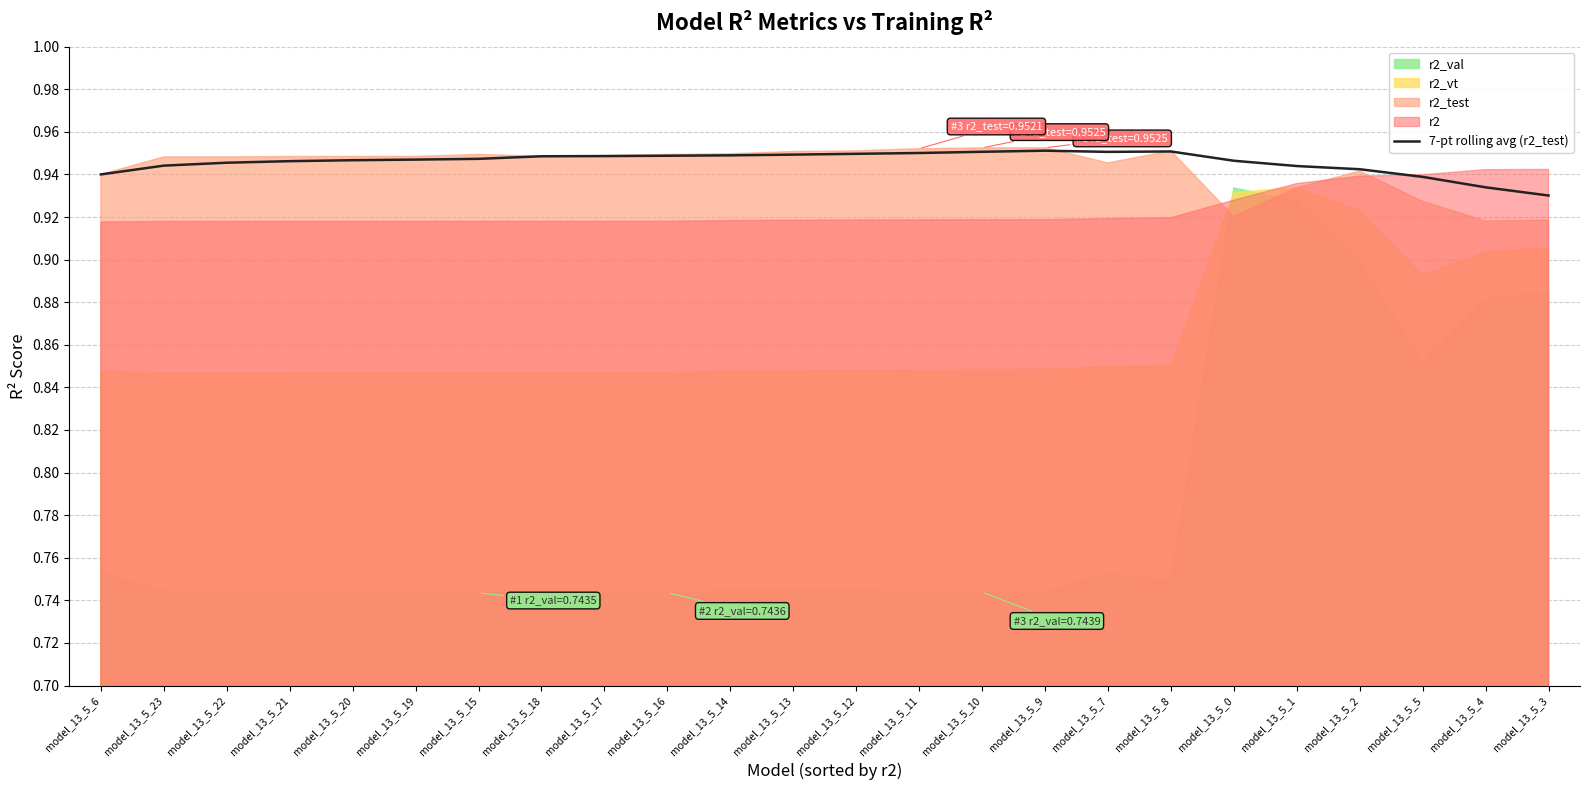

What is the value of the 22nd point from the left?

0.9